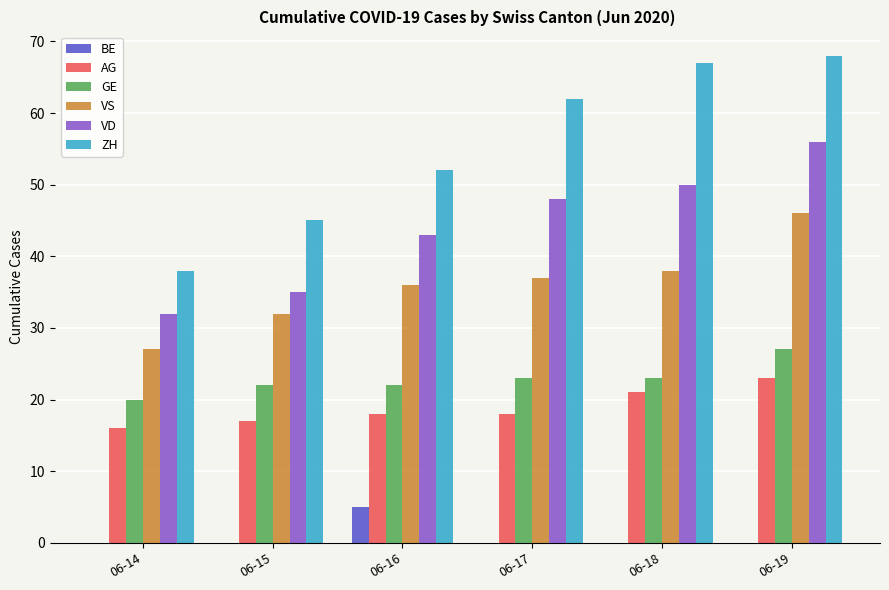

Is the value of GE at 06-17 greater than the value of BE at 06-18?

Yes